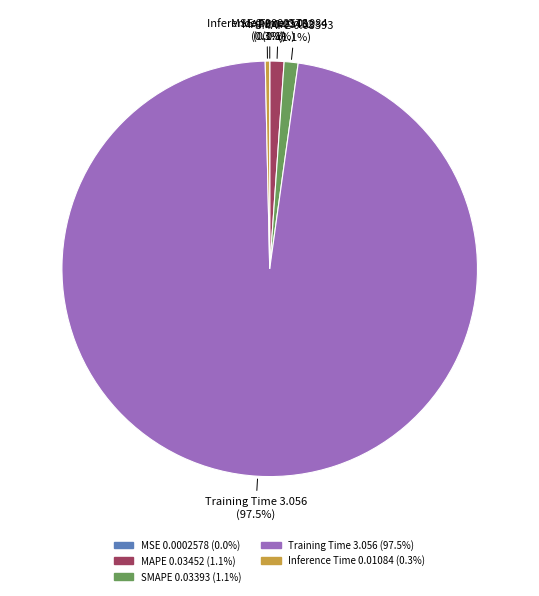

What is the majority slice?

Training Time